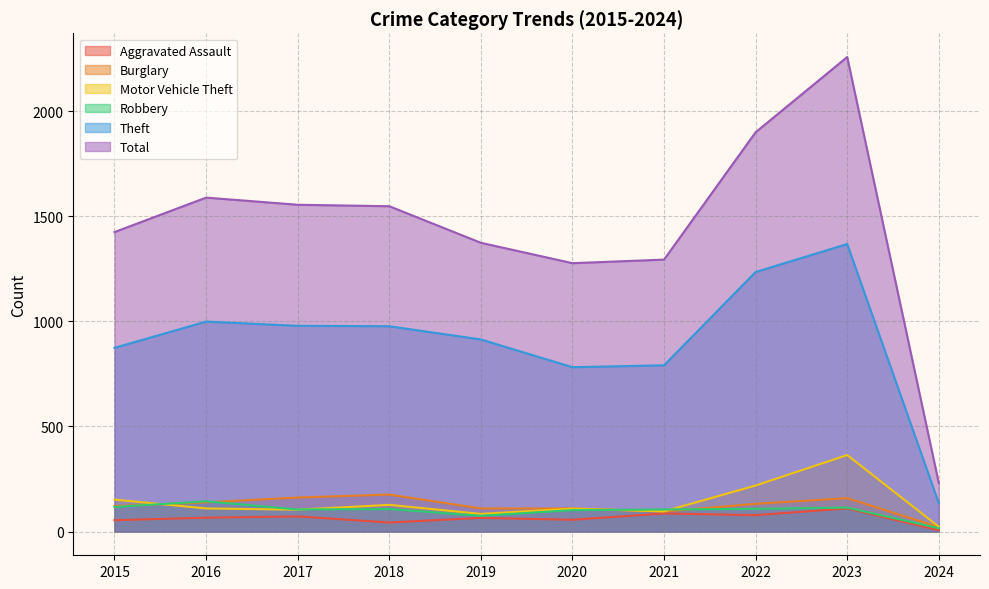

What are all the series names shown in the legend?

Aggravated Assault, Burglary, Motor Vehicle Theft, Robbery, Theft, Total